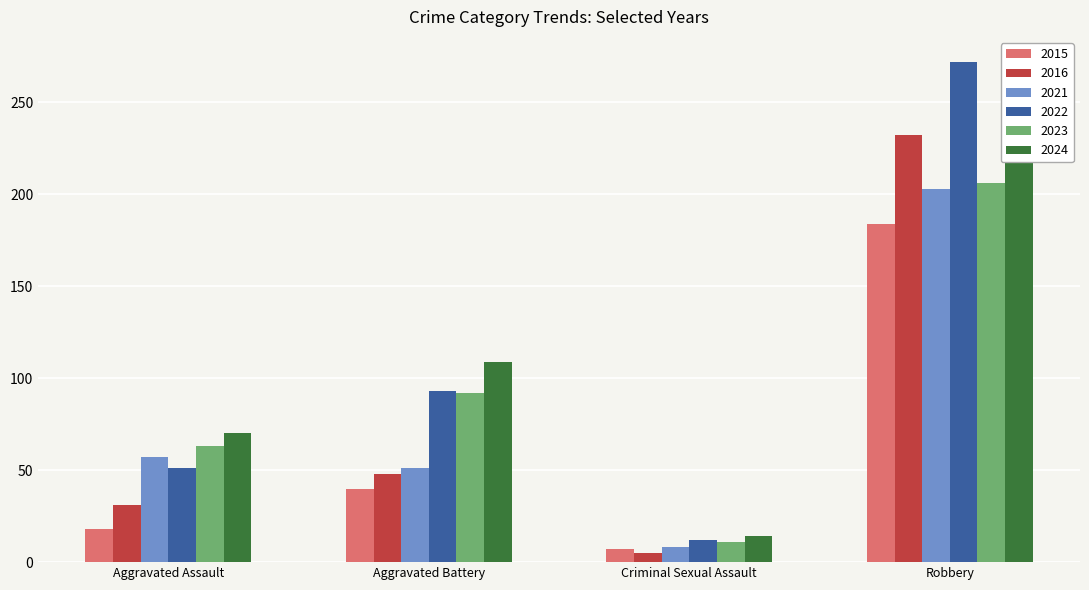

What position from the right is Aggravated Assault?

4